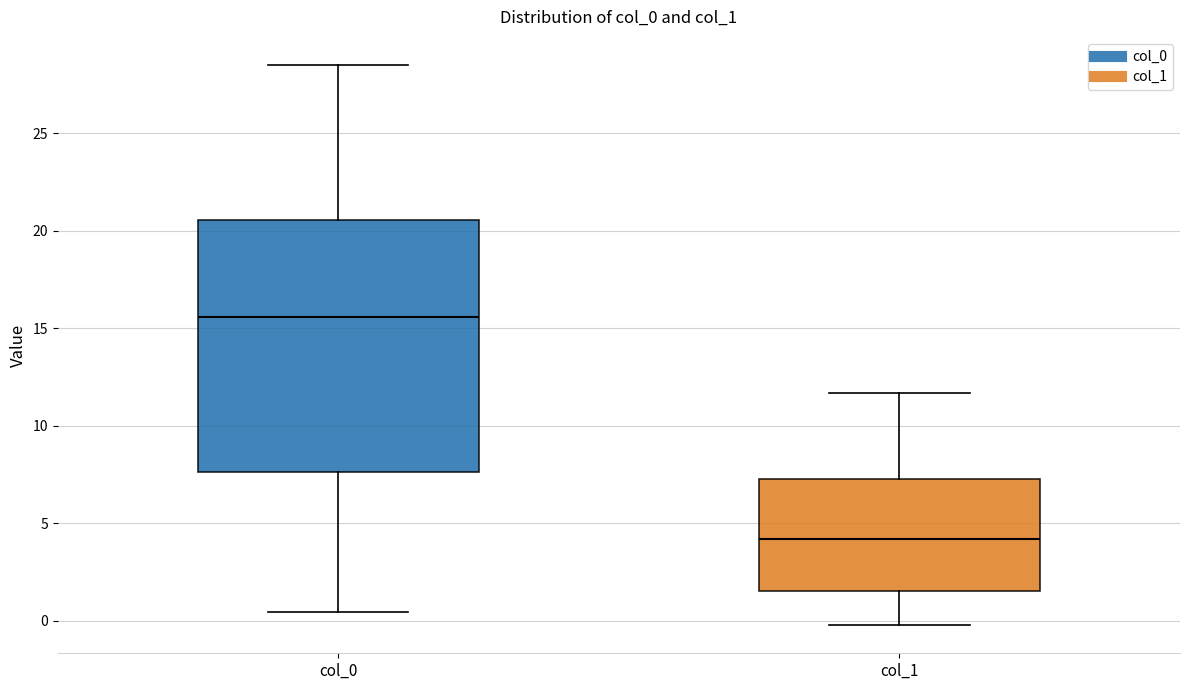

Where does the upper whisker of the box for col_1 end on the y-axis? The values are not printed on the chart, so give them approximately, as read against the axis.

11.5